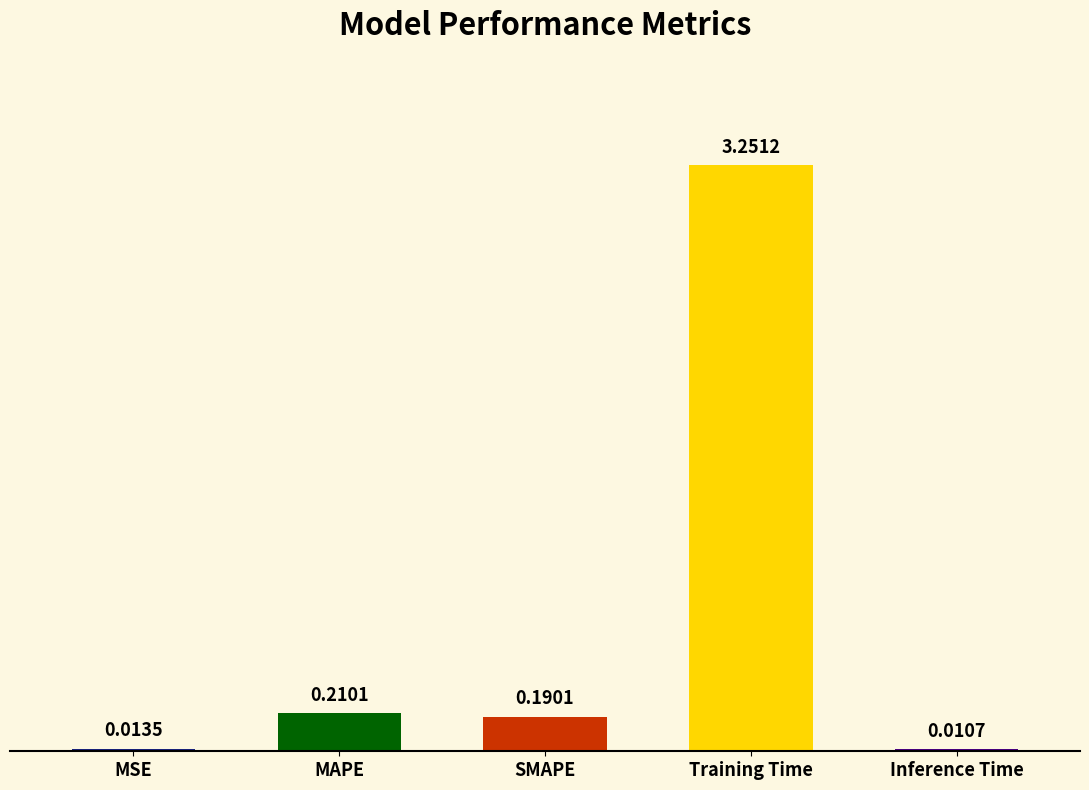

Are the bars horizontal?

No